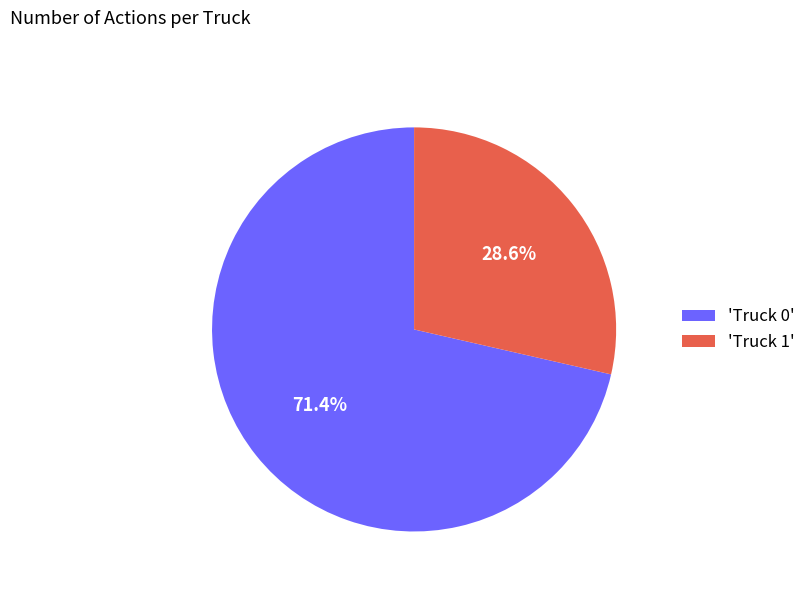

Which slice represents more than half of the pie?

'Truck 0'